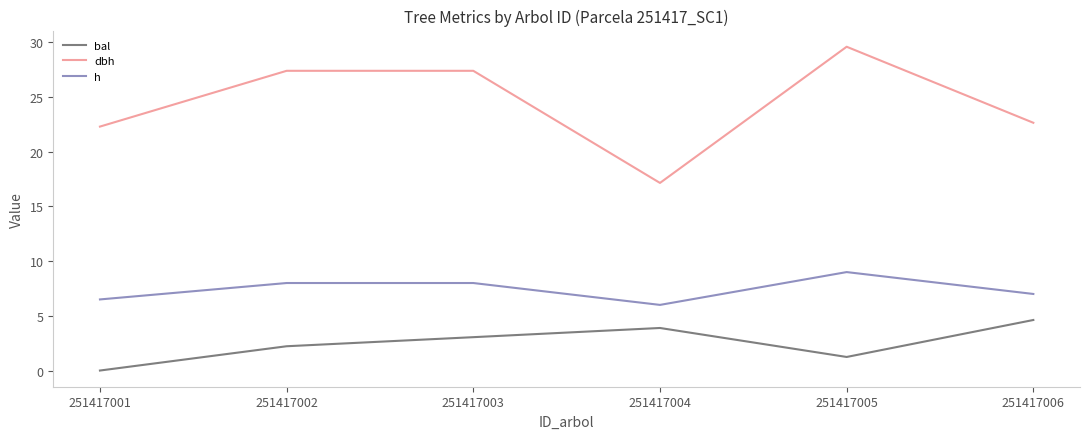

The h series shows 4.0 at 251417003. True or false?

False